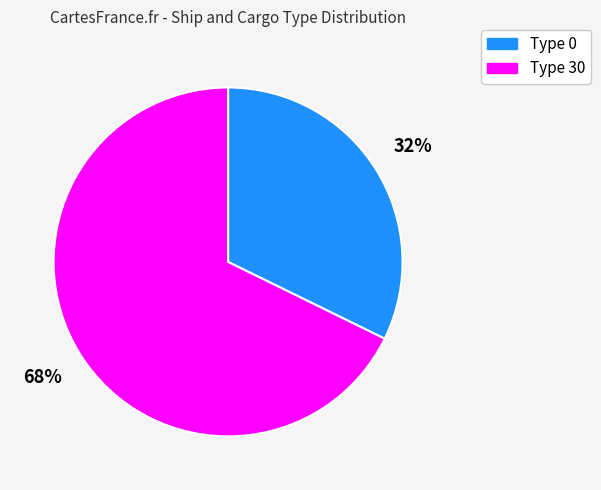

Which slice is the largest?

Type 30